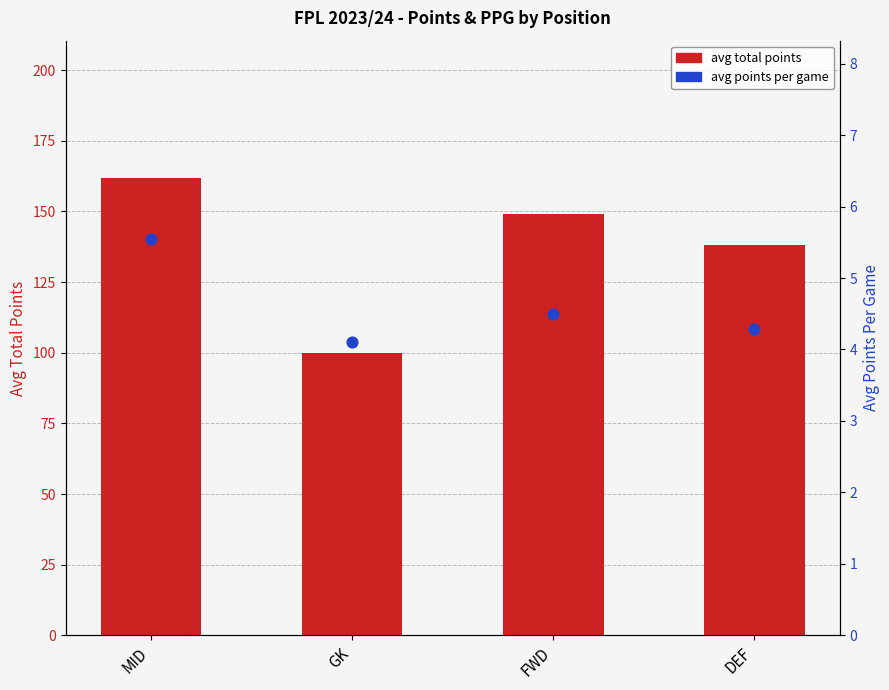

What are all the series names shown in the legend?

avg total points, avg points per game